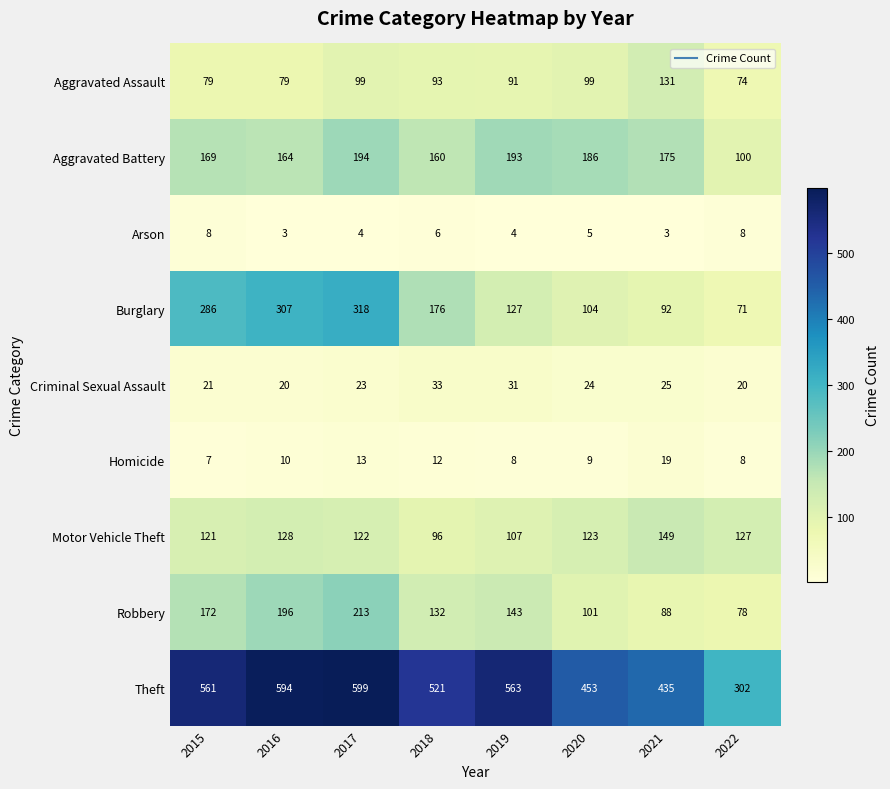

What is the total value across all series at 2018?

1229